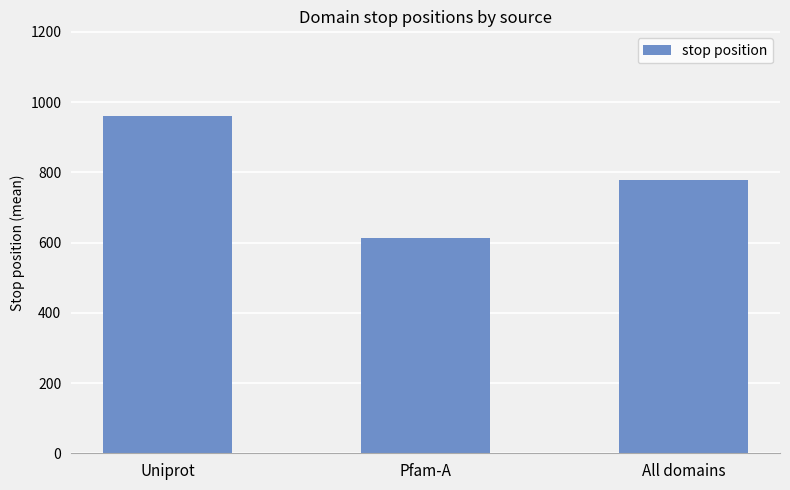

What is the difference between the second highest and minimum values?

166